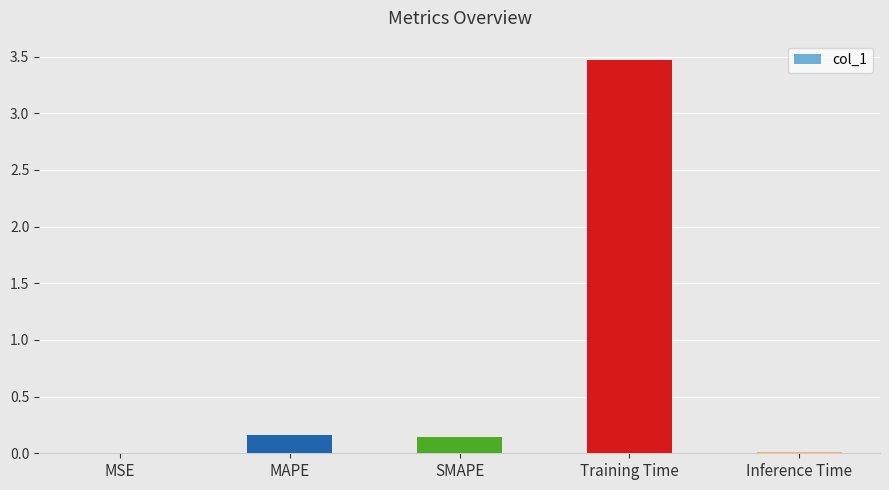

What is the greatest value displayed?

3.5